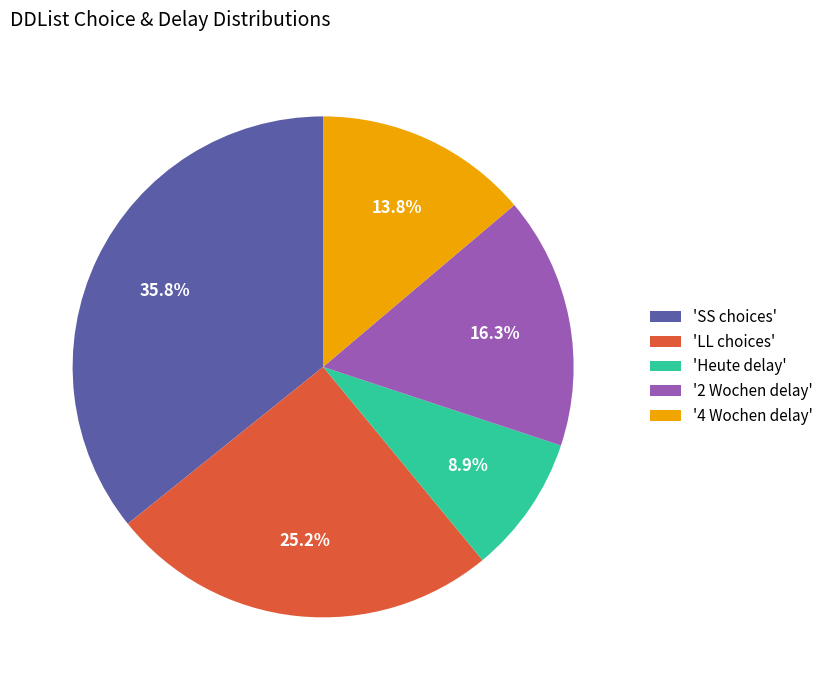

Which has a higher value, '4 Wochen delay' or '2 Wochen delay'?

'2 Wochen delay'